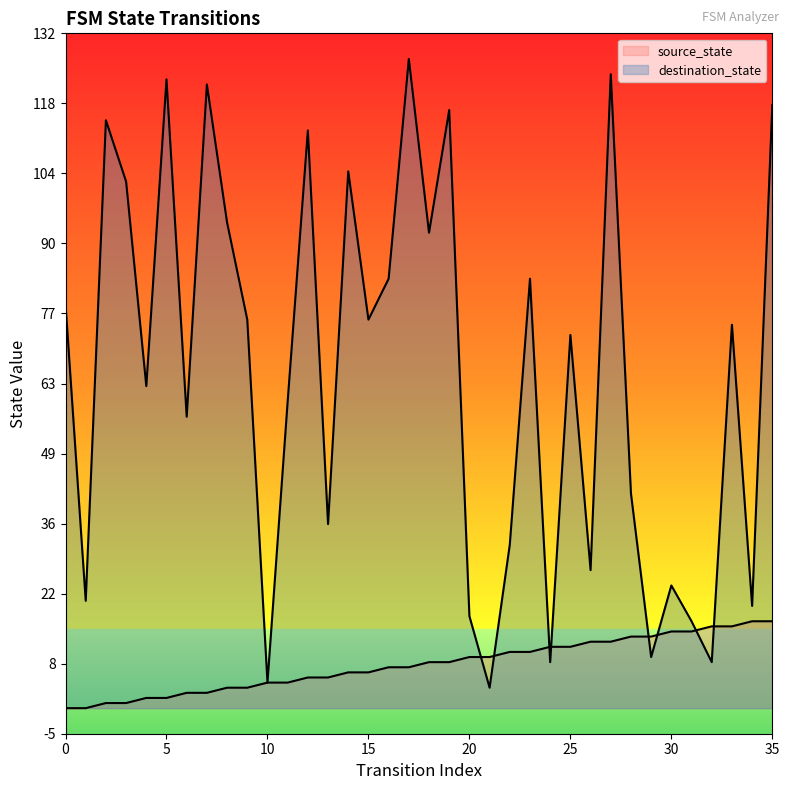

Which series contains the highest Y value?

destination_state